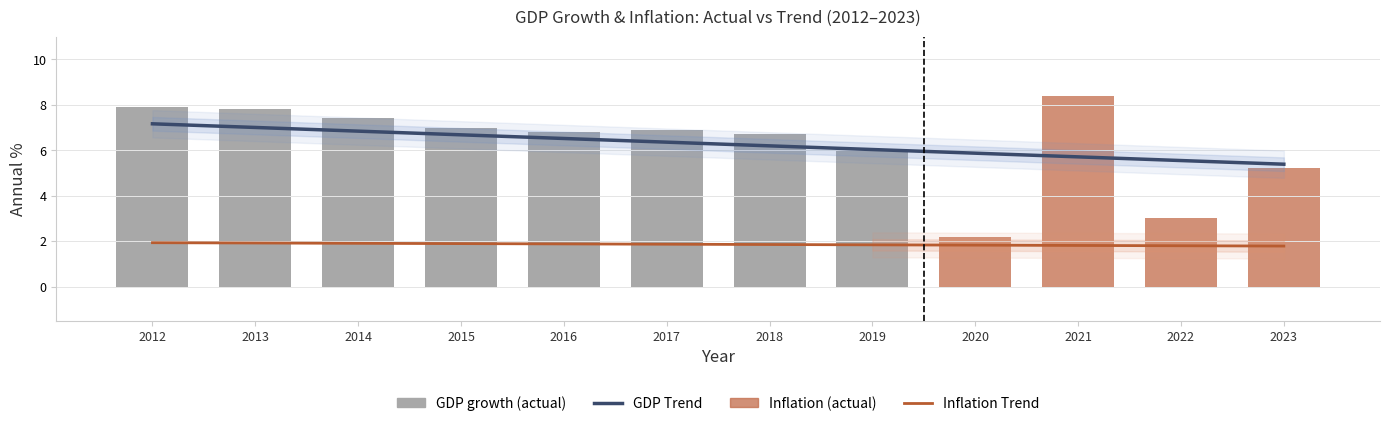

What is the total value across all series at 2012?

9.1